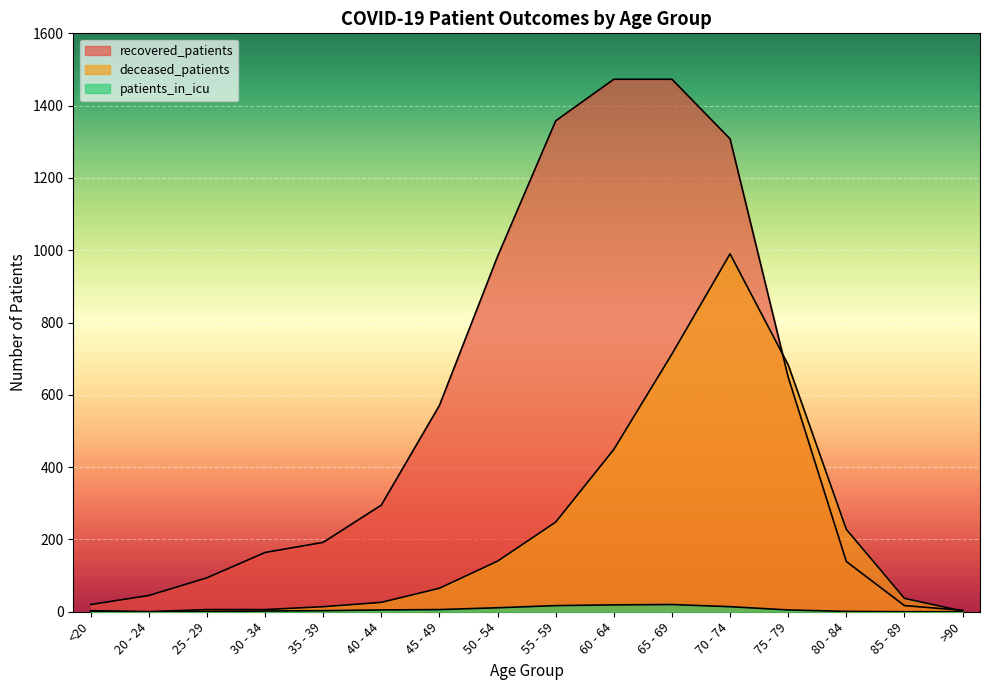

The value of recovered_patients at 25 - 29 is 94. True or false?

True